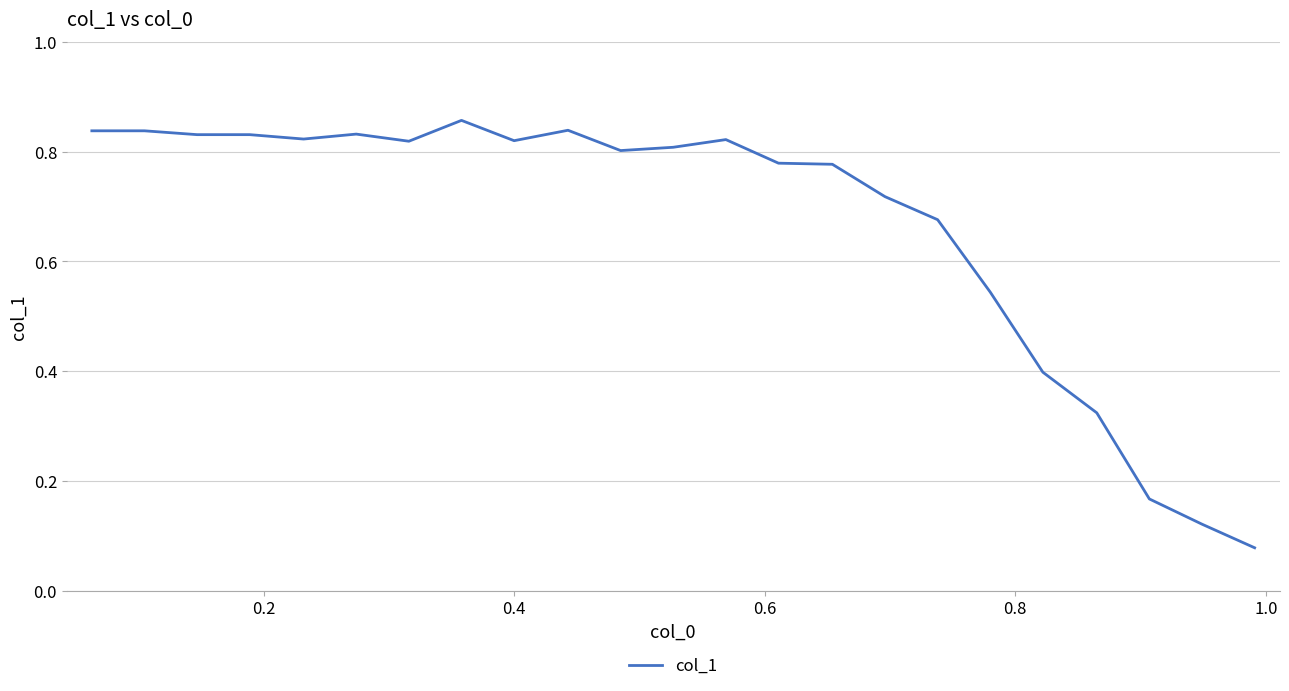

Does the chart display data point markers on the line(s)?

No